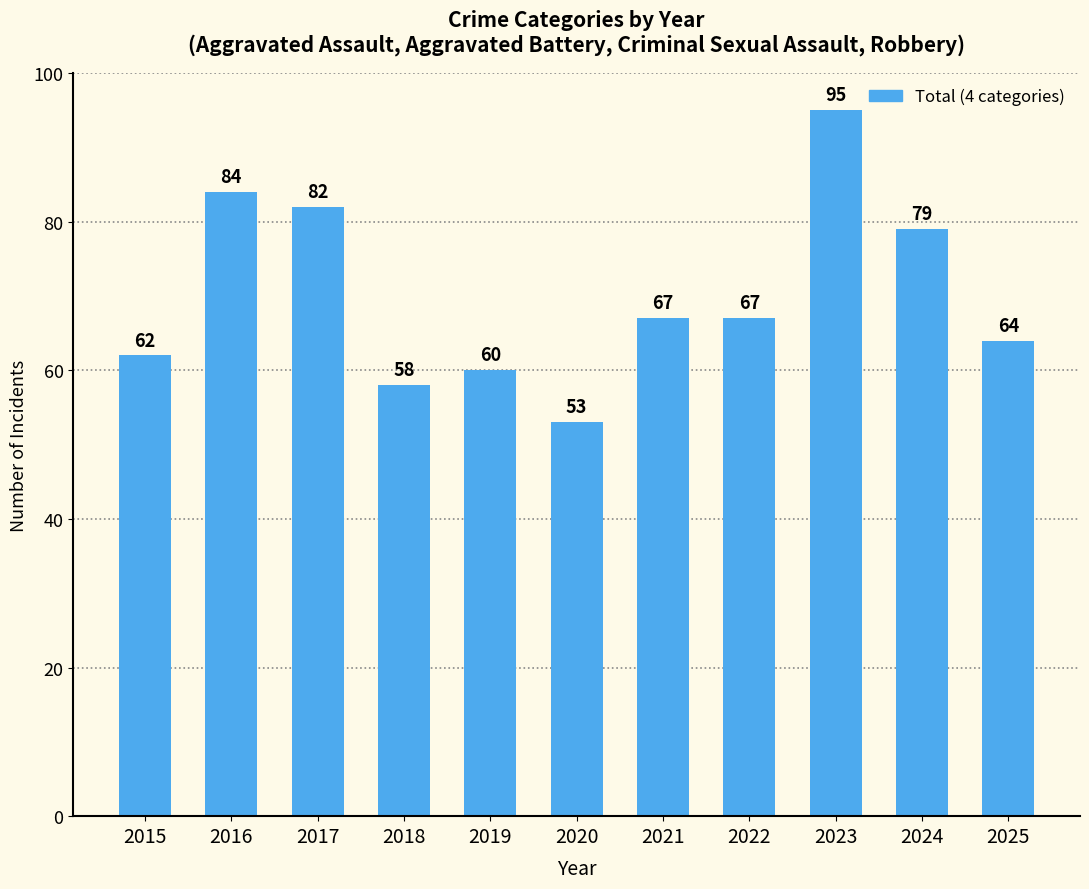

What is the difference between the maximum and minimum values?

42